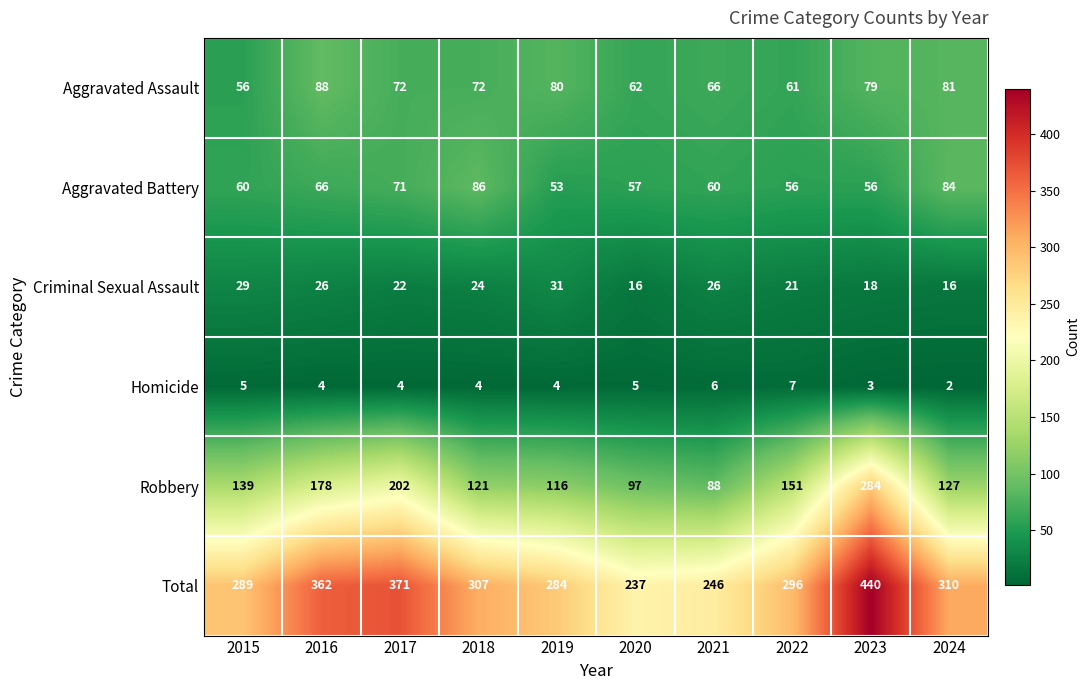

Which series changed the most between 2019 and 2022?

Robbery